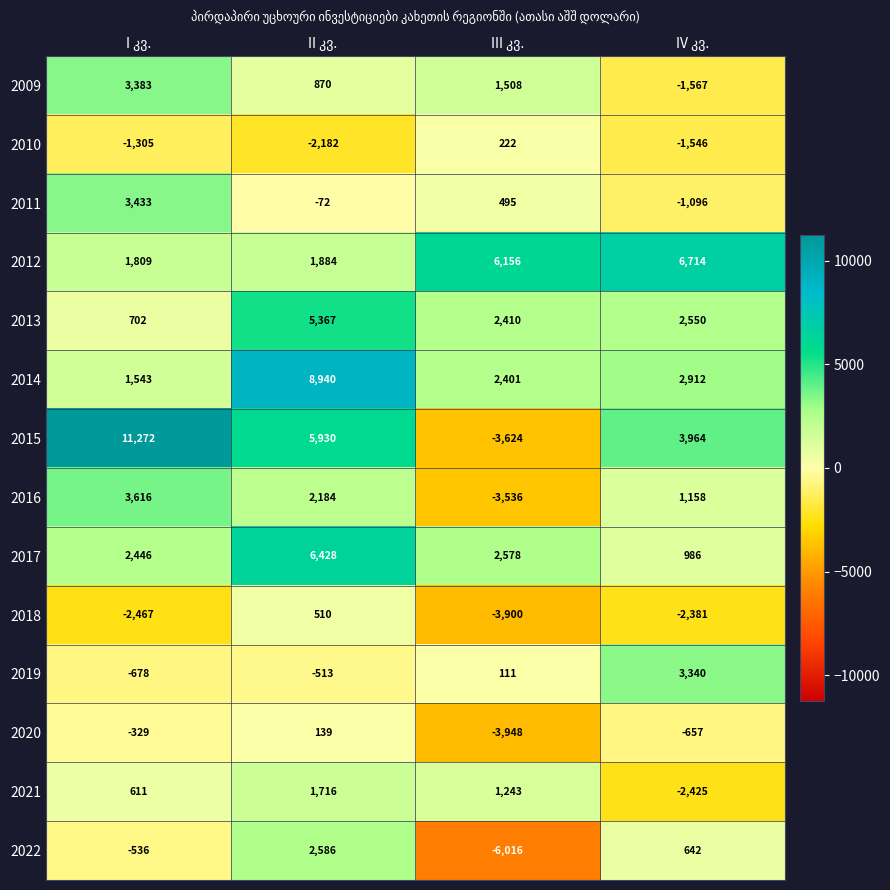

How many categories are shown in the chart?

4